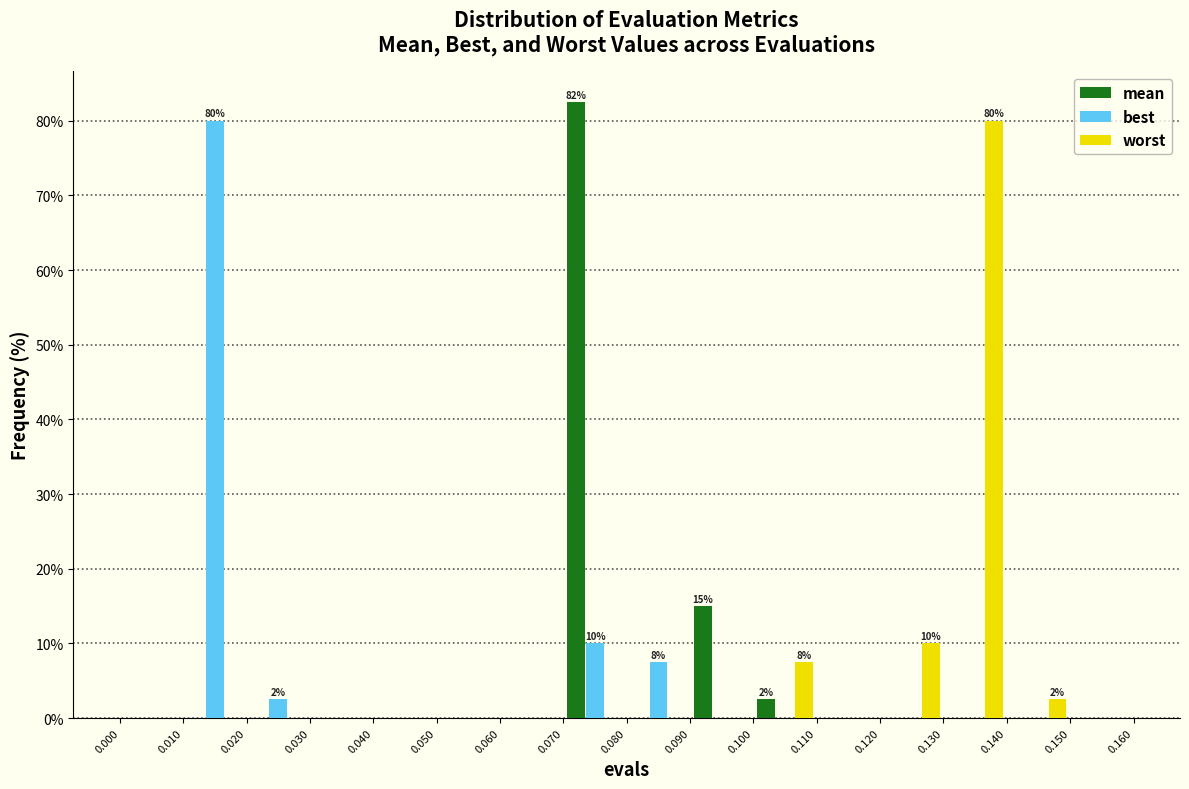

In the best series, which range on the x-axis has the tallest bar?

0.010 to 0.020